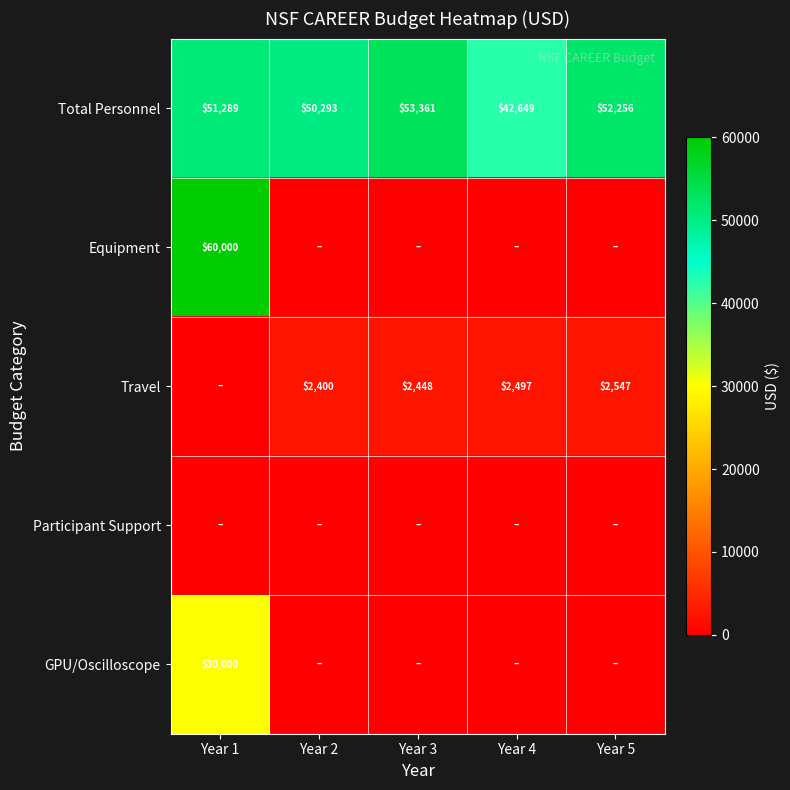

True or false: Total Personnel has a value of 70722 at Year 5.

False